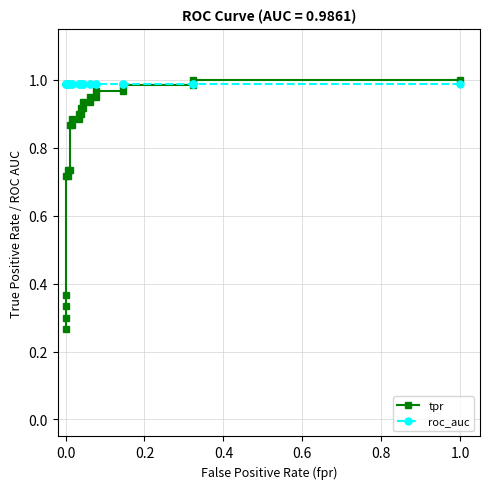

Reading left to right, transcribe all the data shown in this chart.

tpr: 0.3	0.3	0.3	0.4	0.7	0.7	0.7	0.7	0.9	0.9	0.9	0.9	0.9	0.9	0.9	0.9	0.9	0.9	0.9	0.9	1.0	1.0	1.0	1.0	1.0	1.0
roc_auc: 1.0	1.0	1.0	1.0	1.0	1.0	1.0	1.0	1.0	1.0	1.0	1.0	1.0	1.0	1.0	1.0	1.0	1.0	1.0	1.0	1.0	1.0	1.0	1.0	1.0	1.0